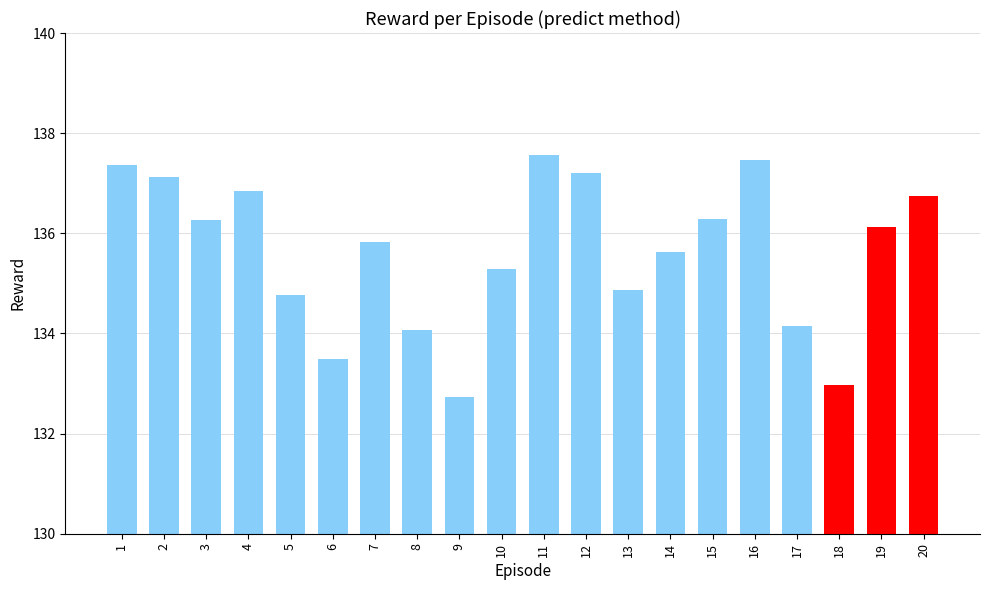

Are the bars horizontal?

No